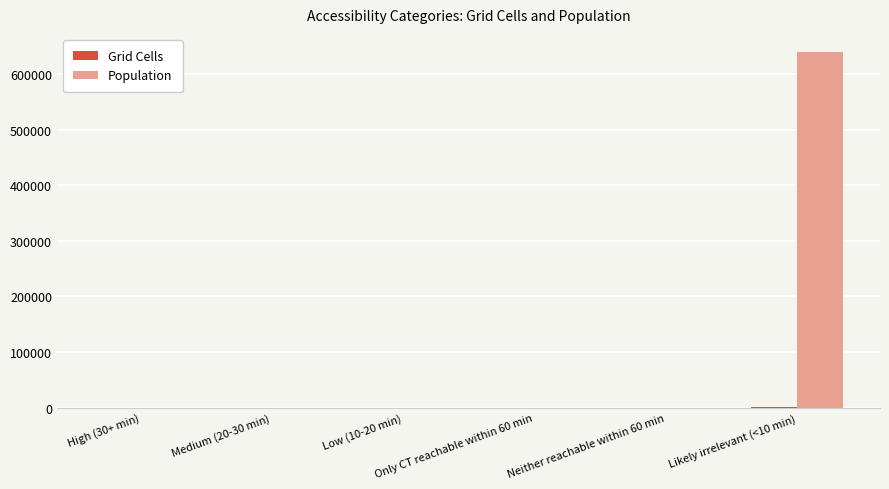

What is the greatest value displayed?

639946